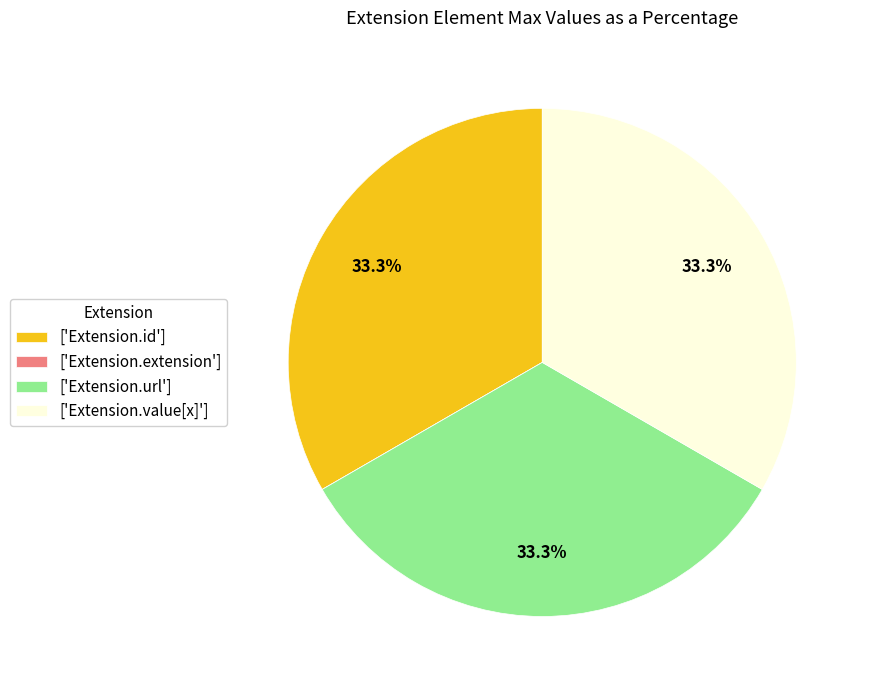

What is the ratio of the value at ['Extension.id'] to the value at ['Extension.value[x]']?

1.0